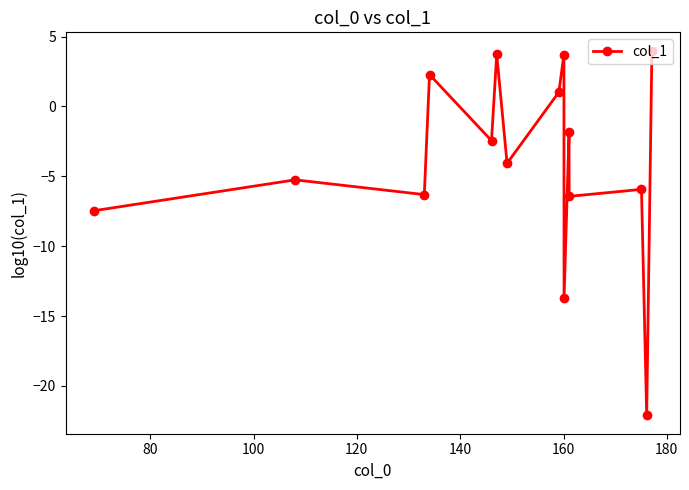

Does the chart display data point markers on the line(s)?

Yes